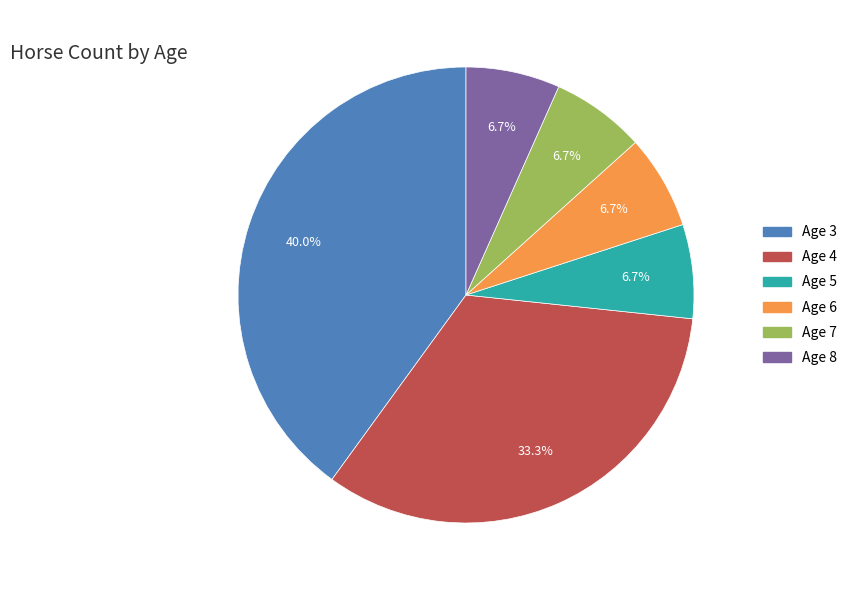

Which category has the biggest portion of the pie?

Age 3